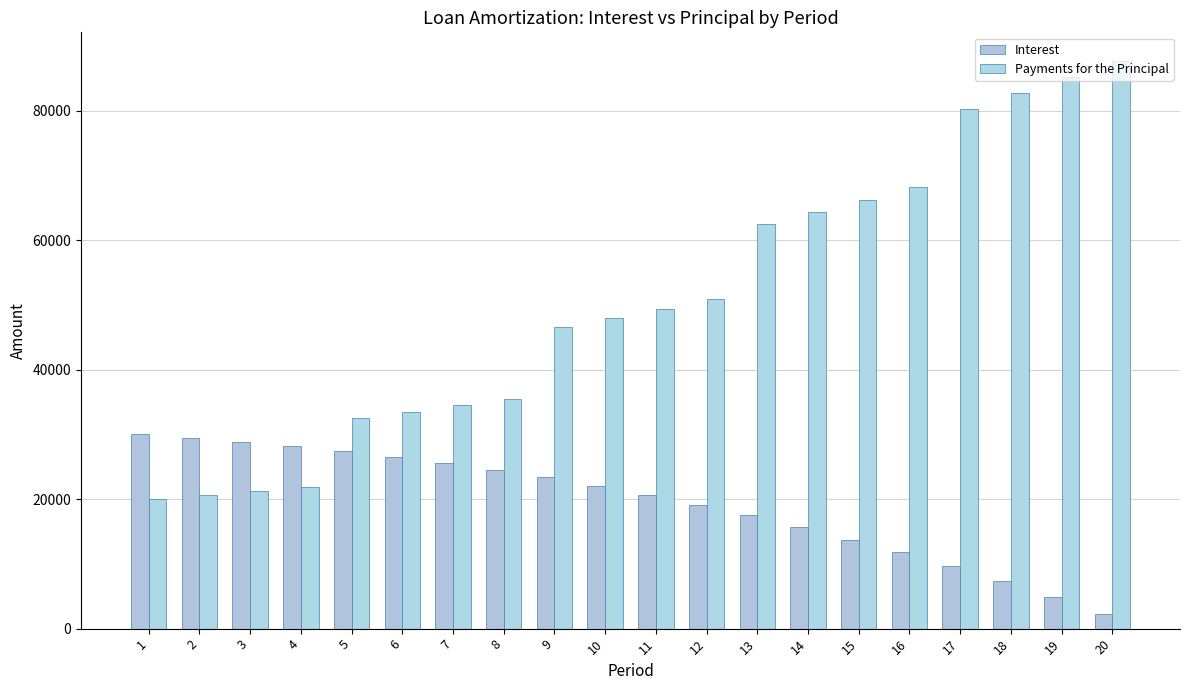

At which category does the chart reach its peak across all series?

20